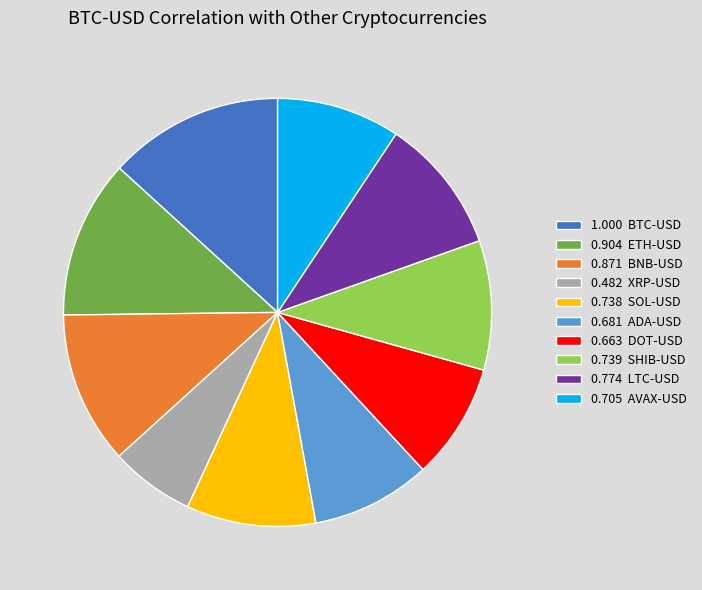

Combined, do 0.705 AVAX-USD and 0.904 ETH-USD account for over 50%?

No